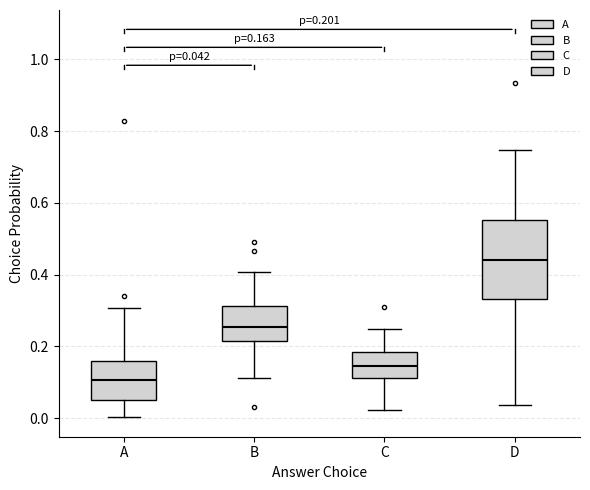

Which box is the tallest, from its lower edge to its upper edge?

D